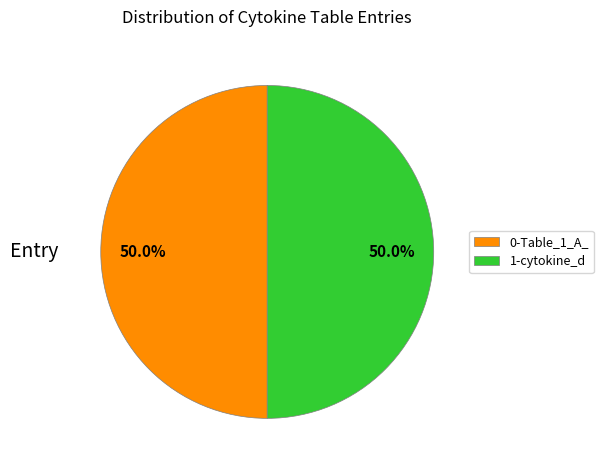

What percentage do 1-cytokine_d and 0-Table_1_A_ together represent?

100.0%